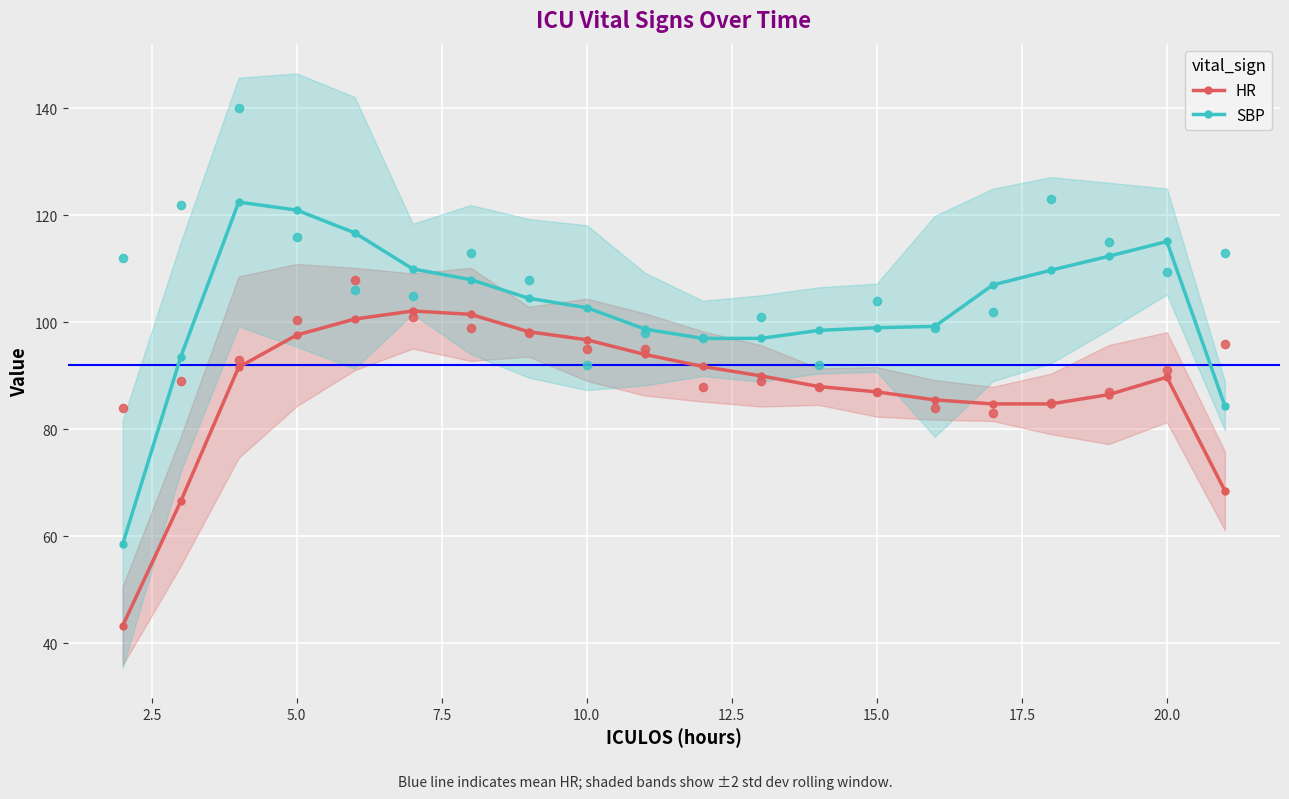

Which series contains the lowest Y value?

HR